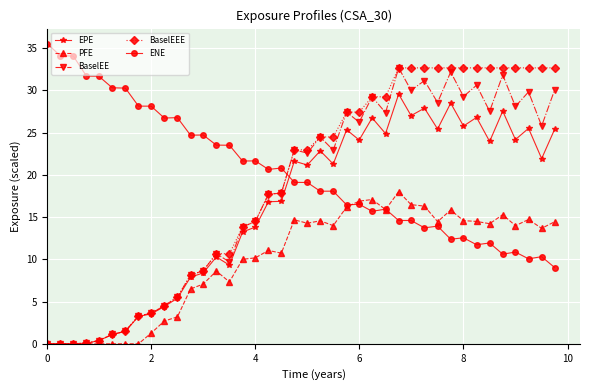

At how many categories does at least one series exceed 6?

40